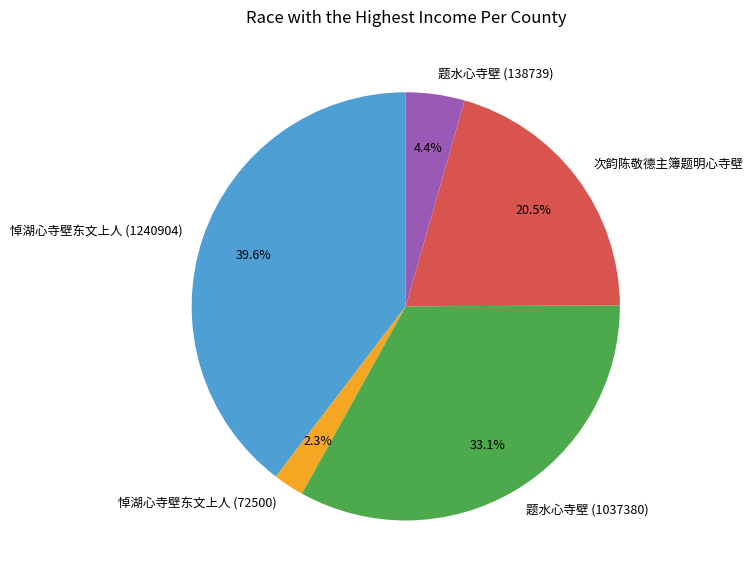

How many segments does this pie chart have?

5